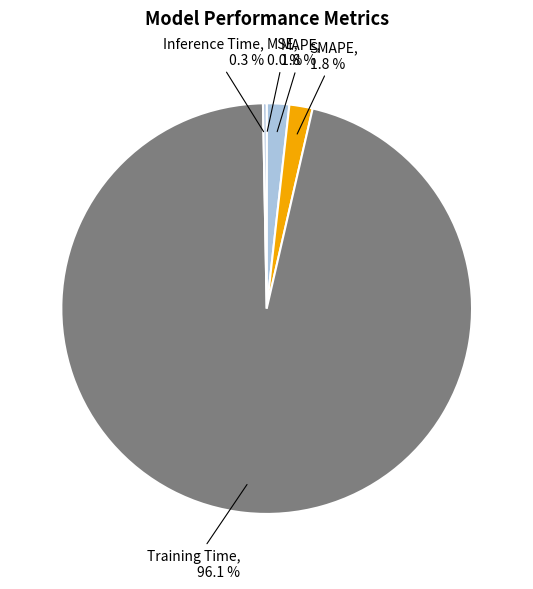

To the nearest percent, what is the average slice percentage?

20%